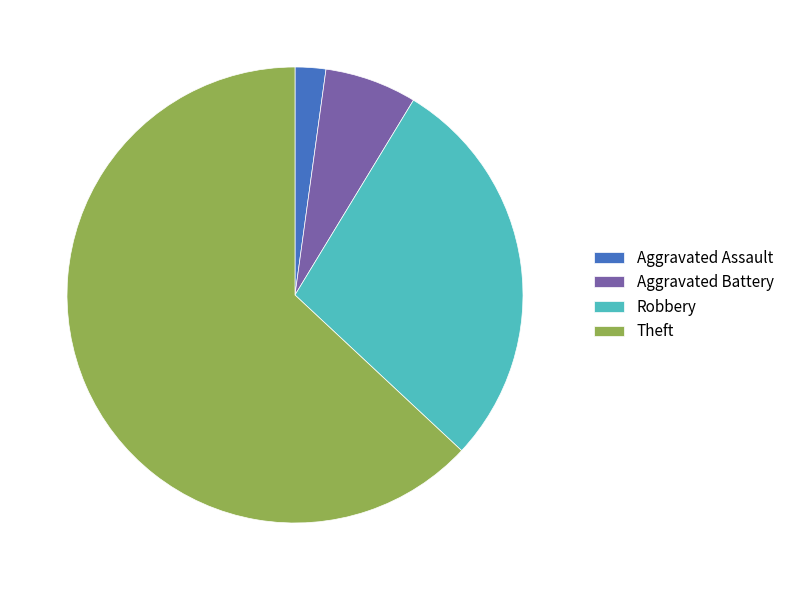

Approximately how many times larger is the value at Robbery compared to Theft?

0.4